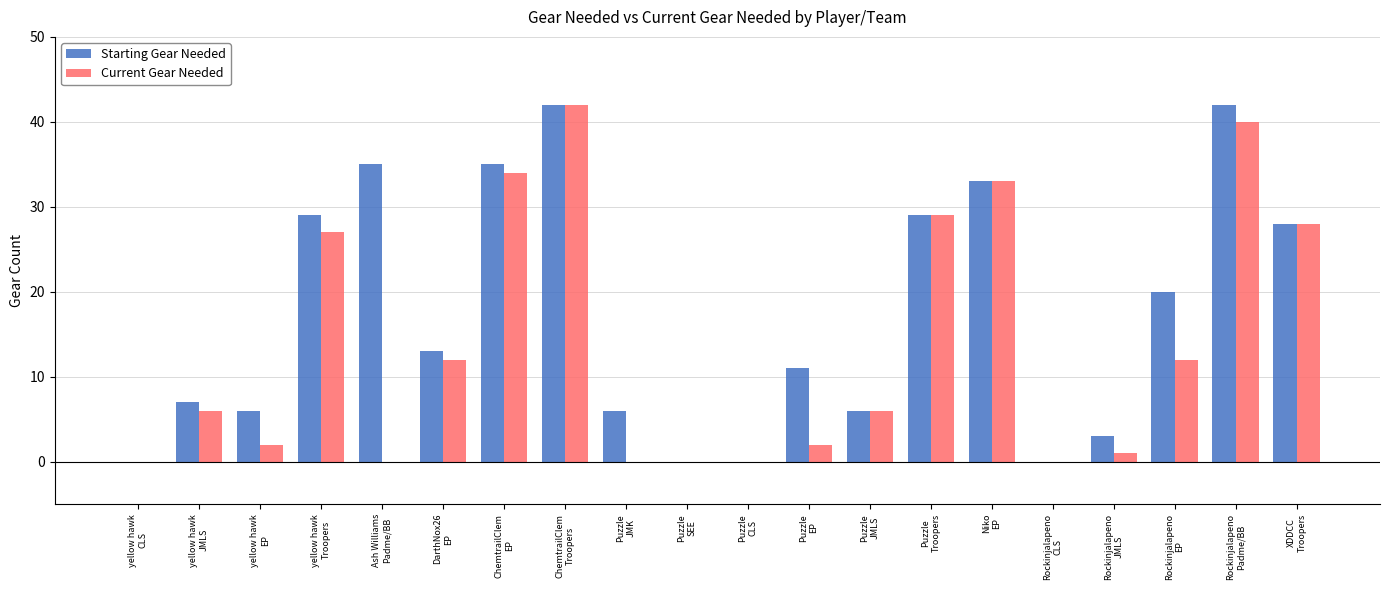

How many groups of bars are there?

20